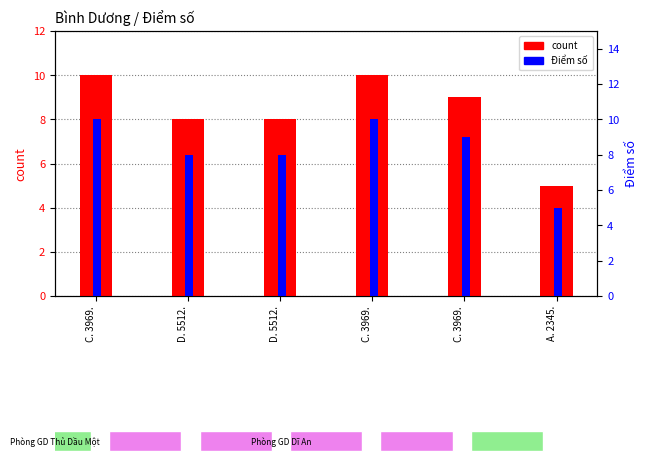

How many data points in Điểm số are less than 9?

3